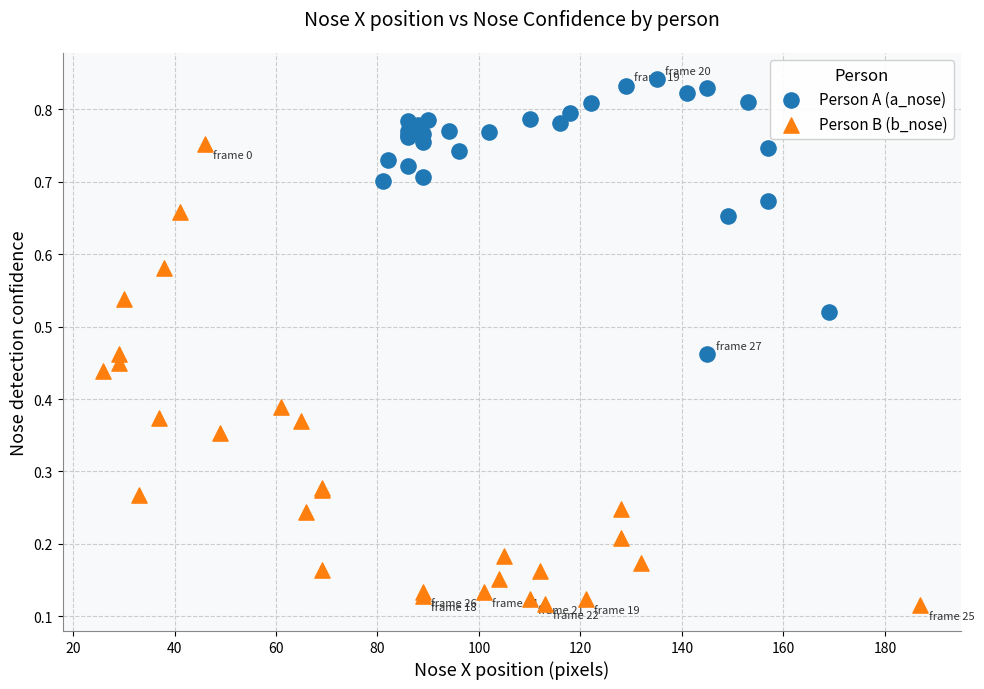

Which series reaches the minimum Y coordinate?

Person B (b_nose)